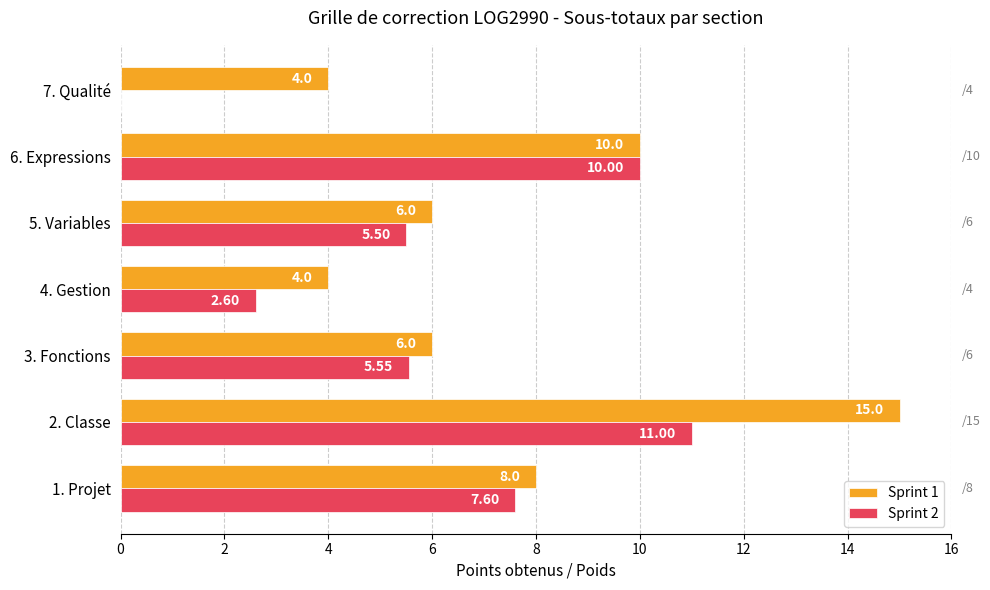

Which series changed the most between 5. Variables and 6. Expressions?

Sprint 2